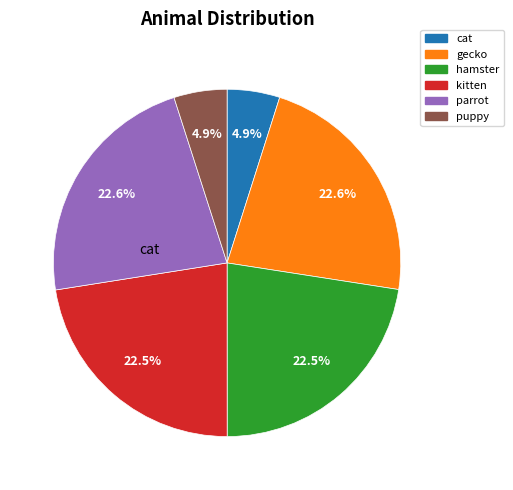

Is the sum of gecko and cat greater than half?

No